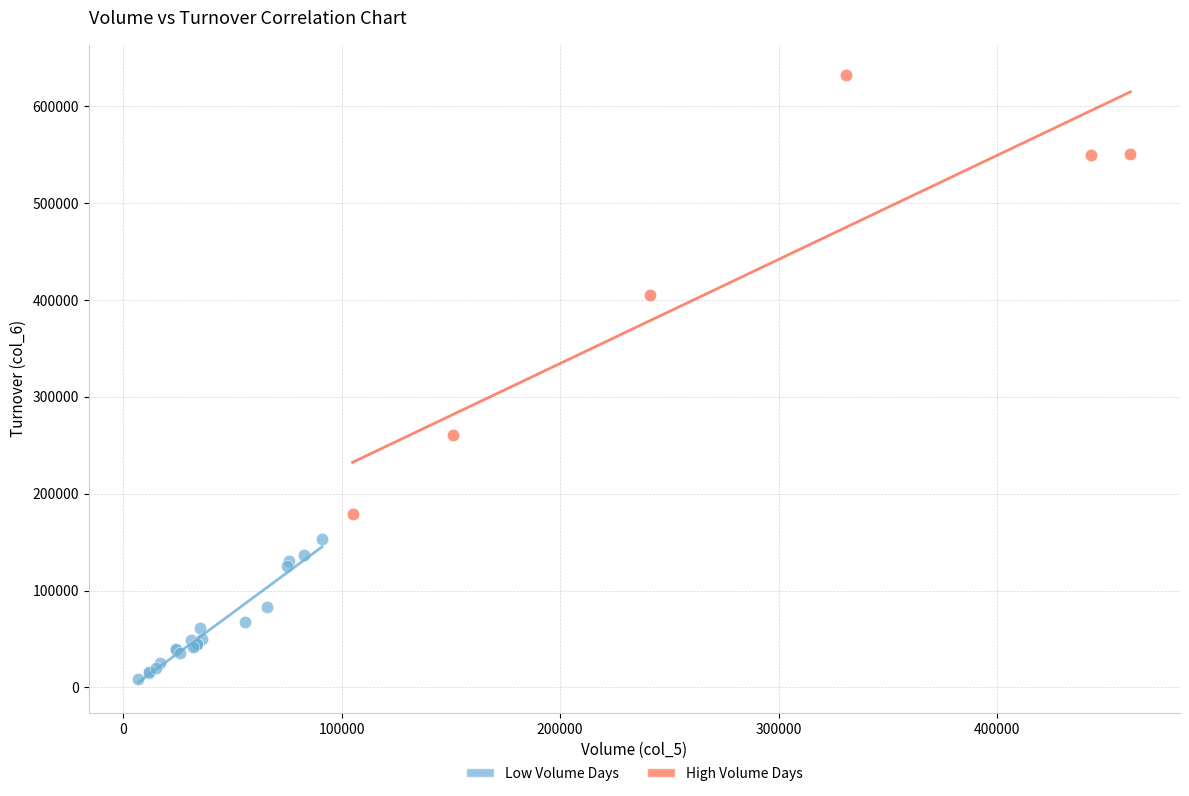

Which series reaches the minimum Y coordinate?

Low Volume Days